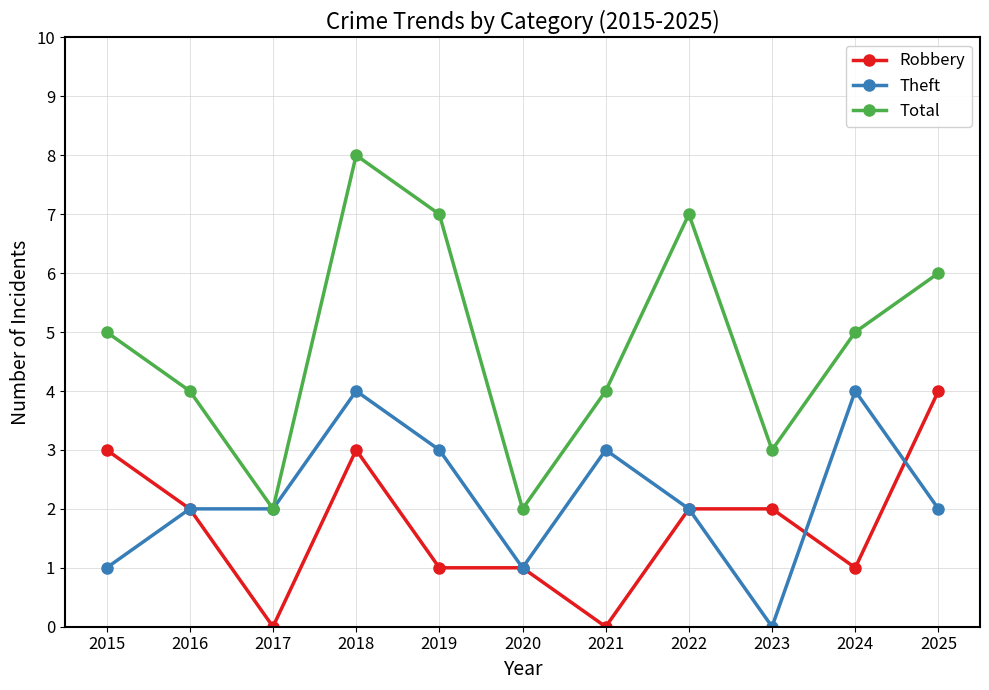

What is the value of the Total point at the 7th from the left?

4